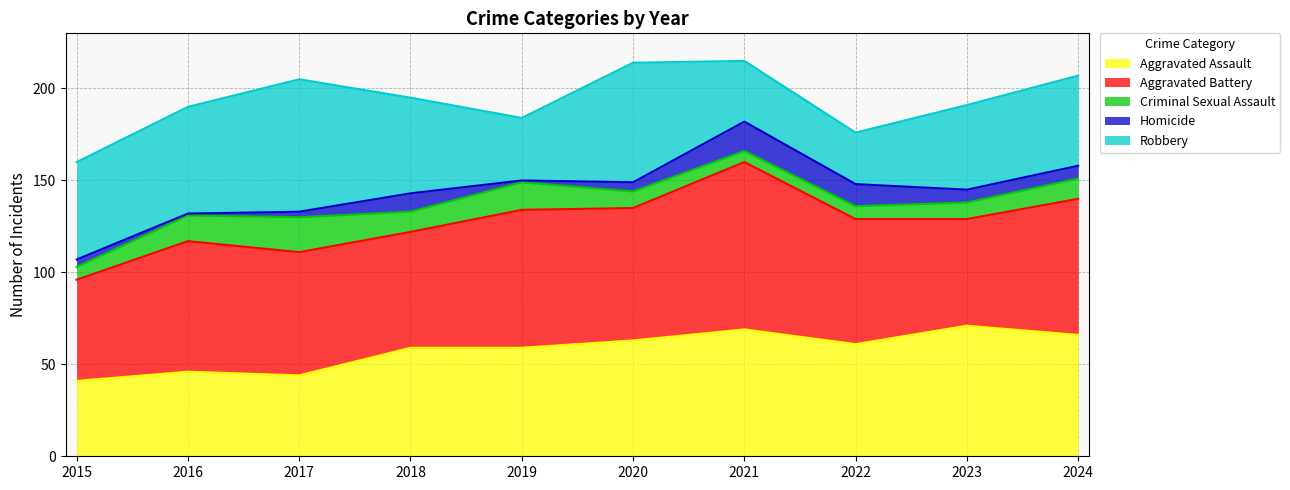

Which series has the largest total across all categories?

Aggravated Battery